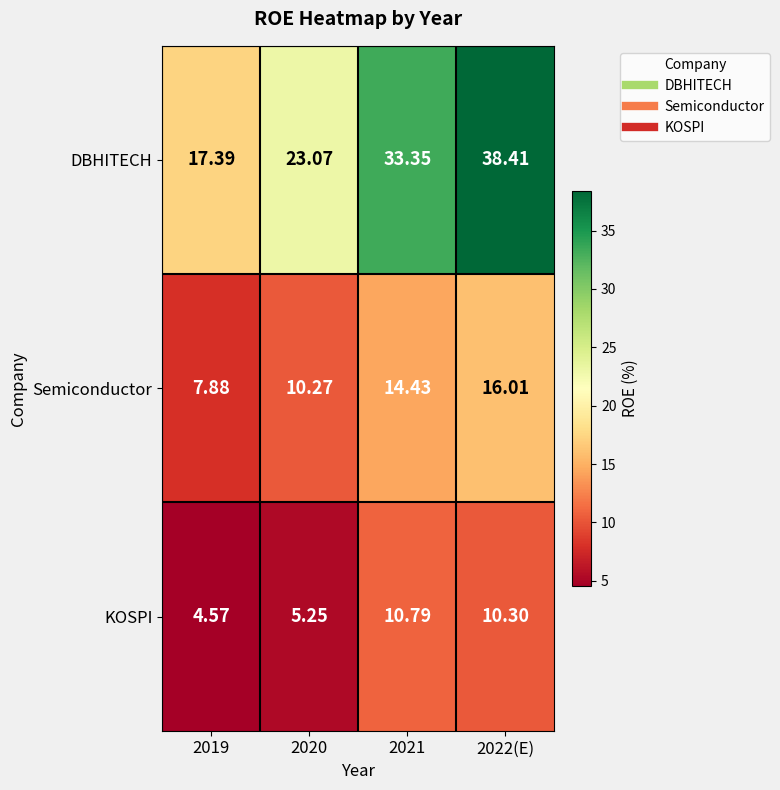

Between 2020 and 2022(E), which series saw the biggest shift?

DBHITECH